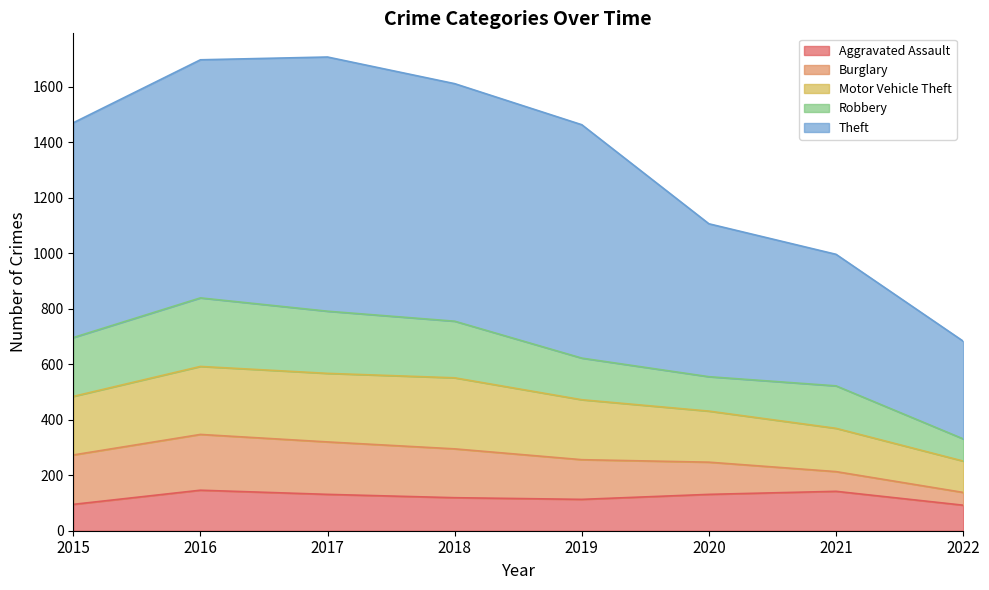

What is the maximum value for Aggravated Assault?

146